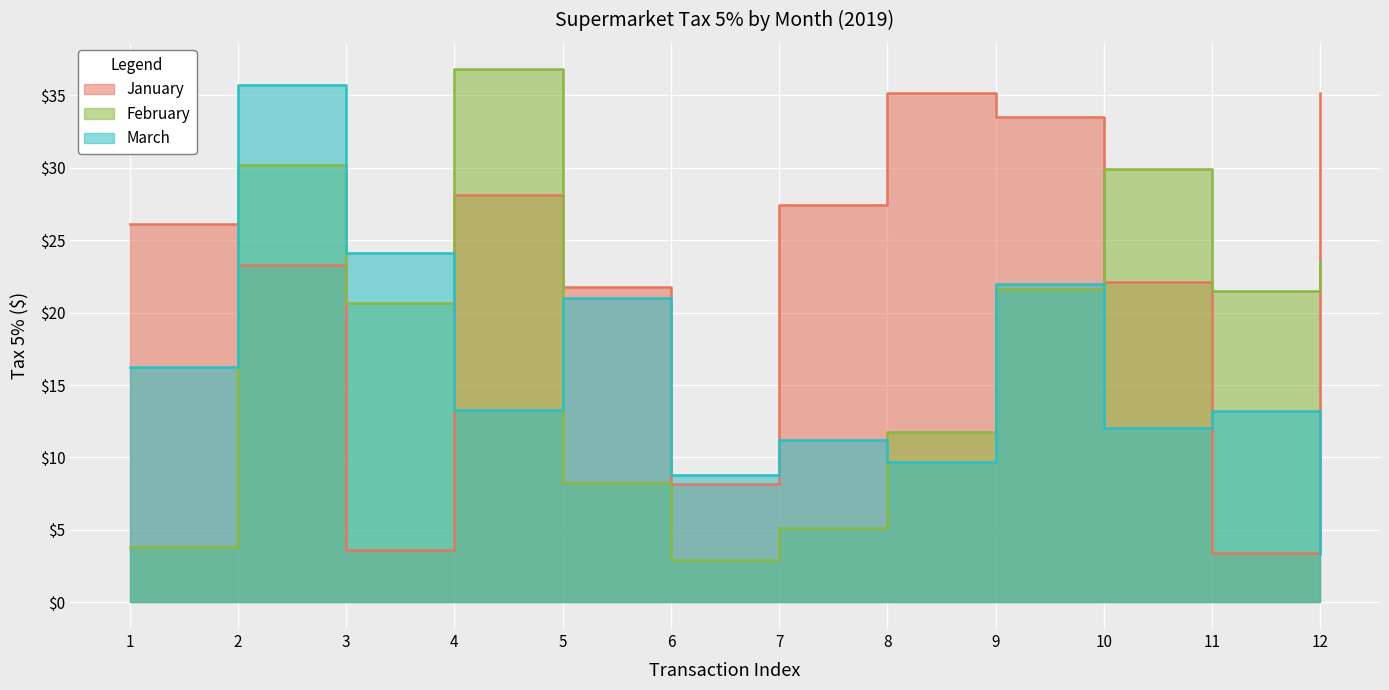

What is the difference between the maximum and minimum values in the February series?

33.9